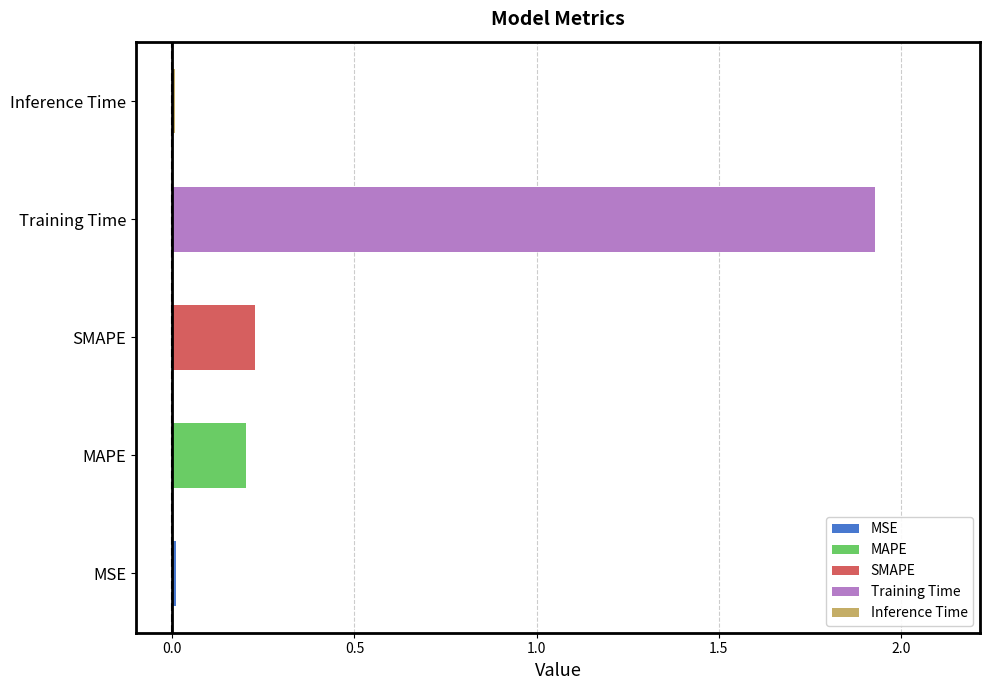

Does the chart contain stacked bars?

No